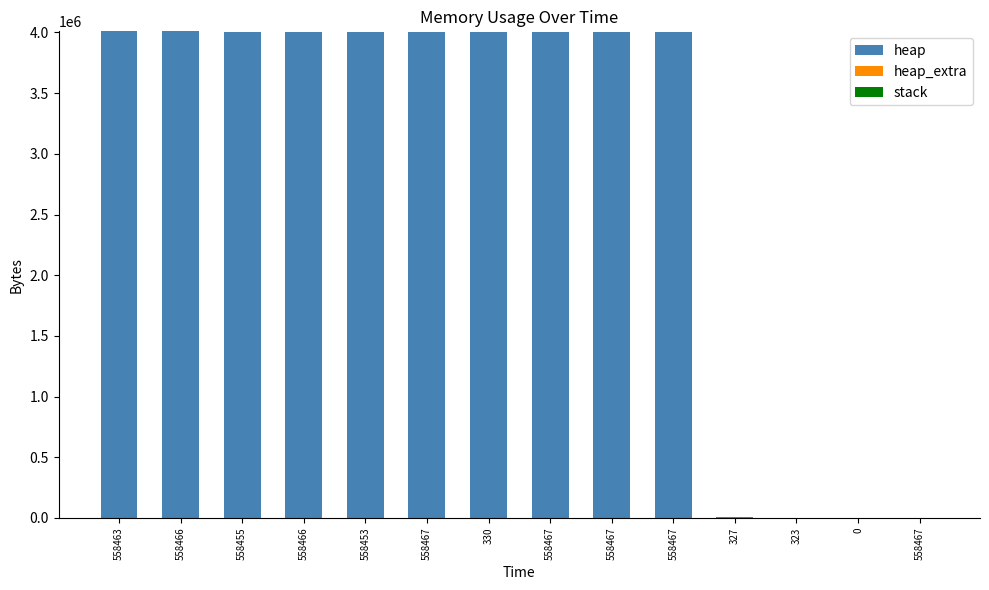

How many categories are shown in the chart?

14